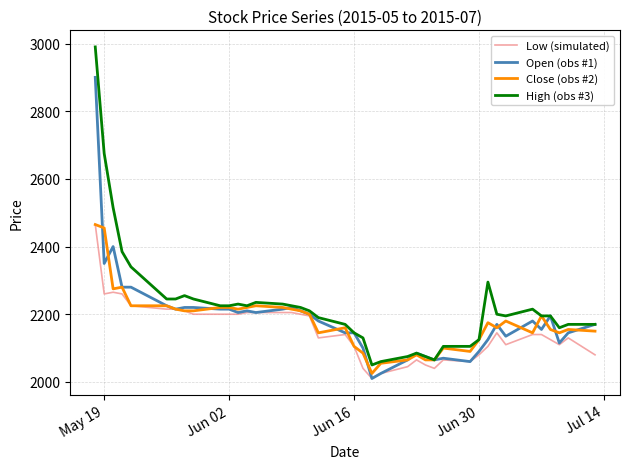

What is the minimum value shown in the chart?

2010